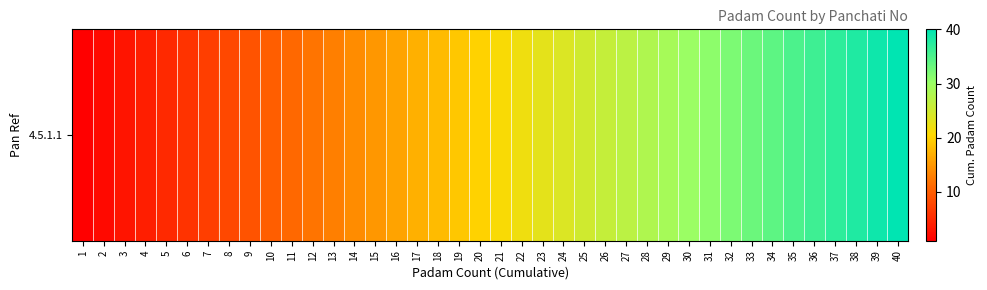

What is the ratio of the value at 12 to the value at 14?

0.9